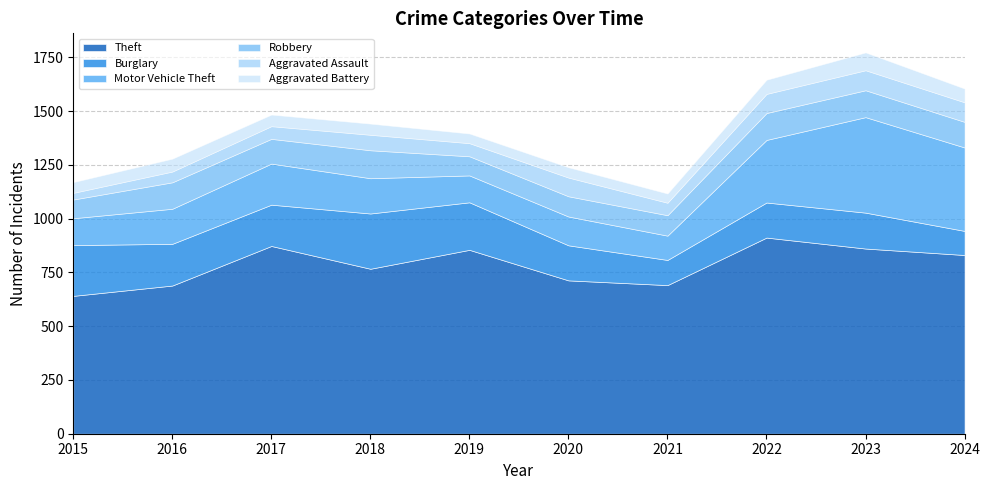

Which series ends up on top after the final intersection of Aggravated Assault and Aggravated Battery?

Aggravated Assault